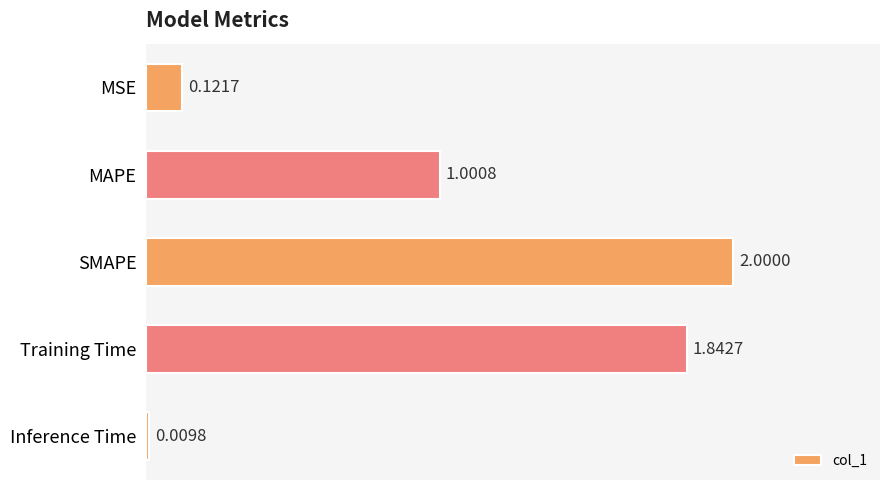

How many bars are there in total?

5